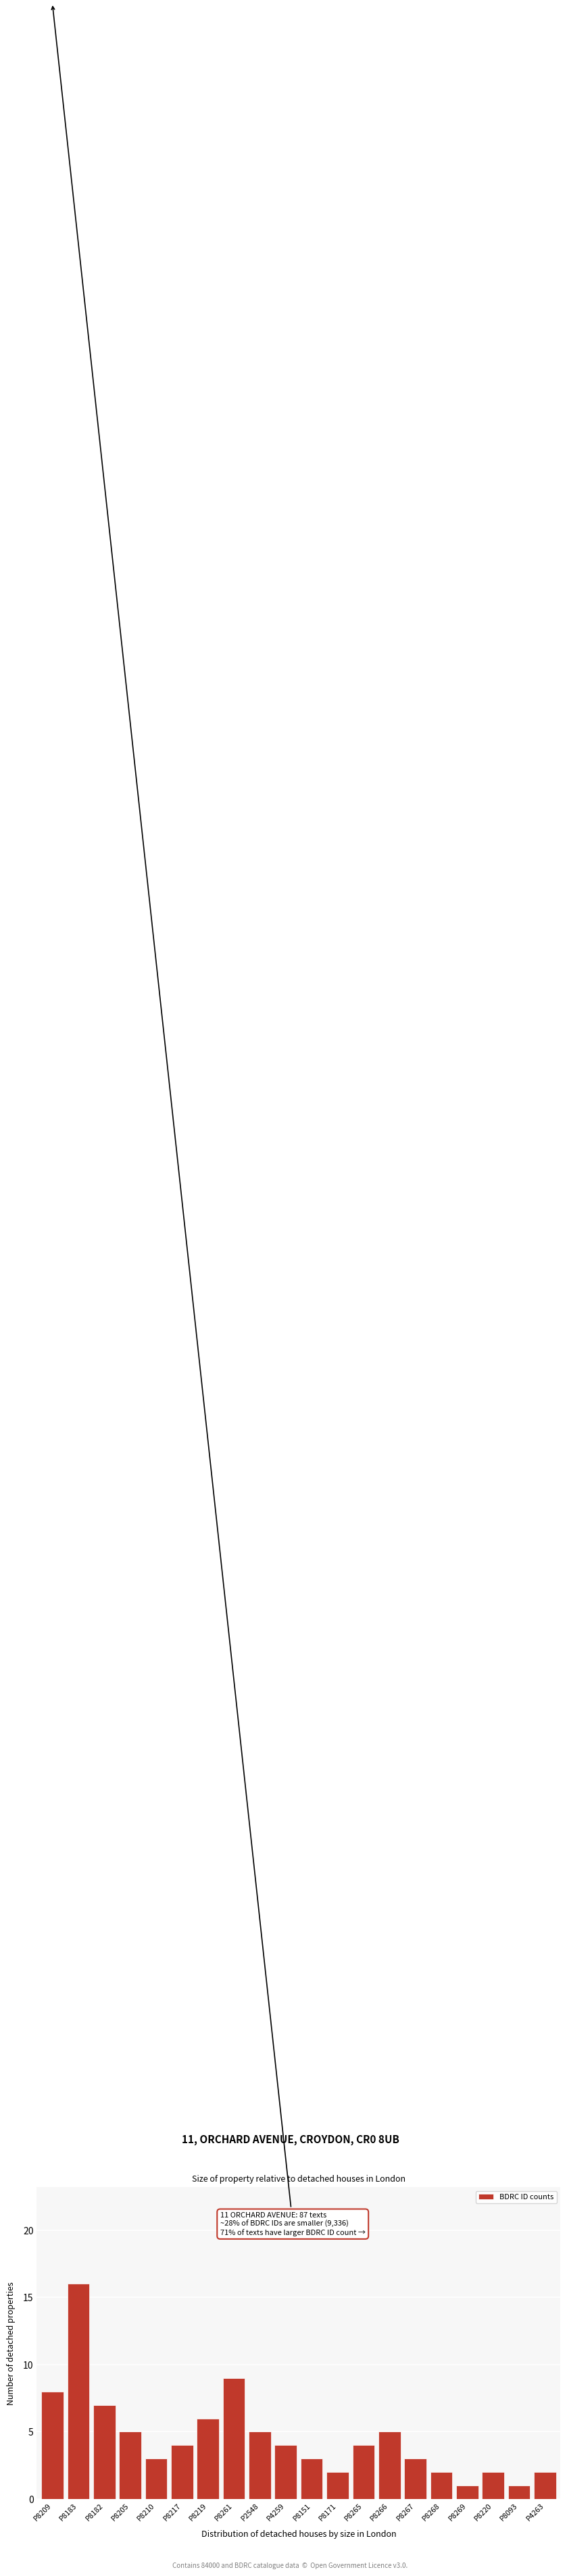

Reading left to right, extract all data points from this chart.

8	16	7	5	3	4	6	9	5	4	3	2	4	5	3	2	1	2	1	2